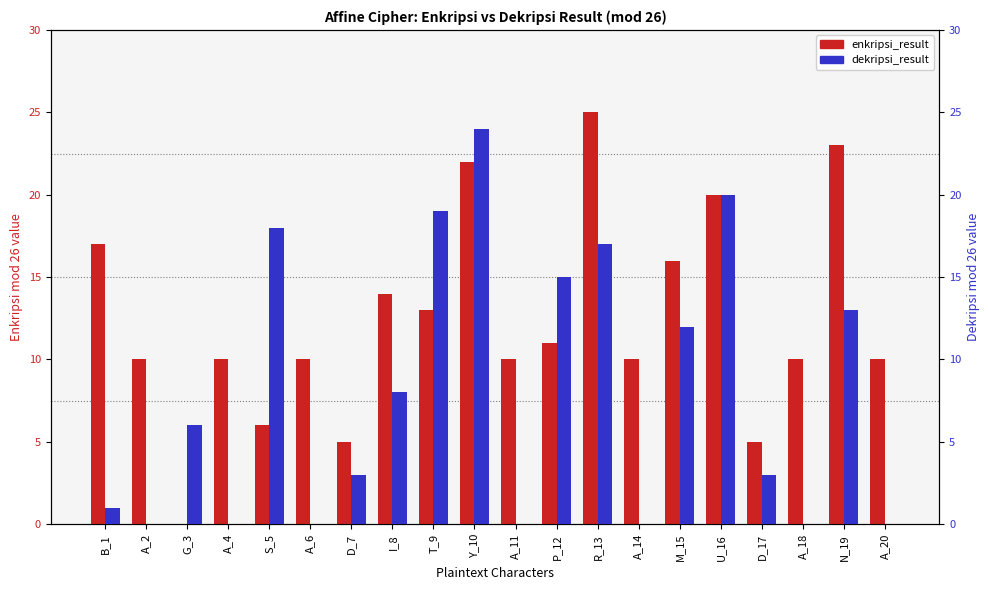

At which label does enkripsi_result reach its minimum?

G_3